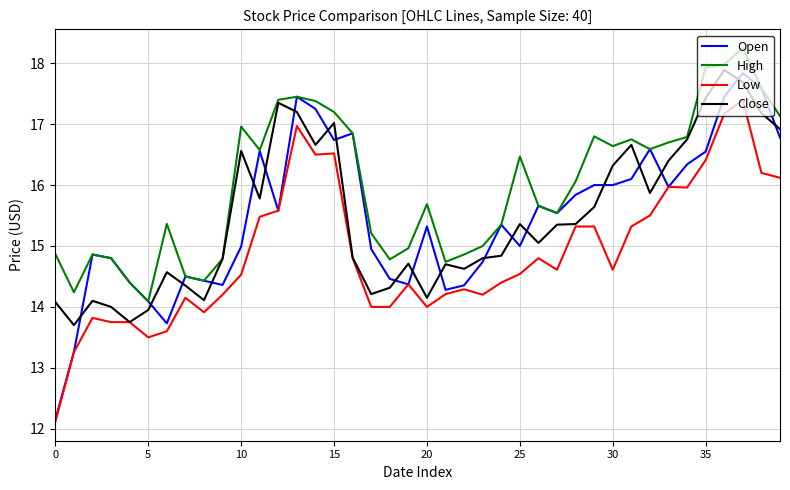

What is the maximum value for Open?

17.8